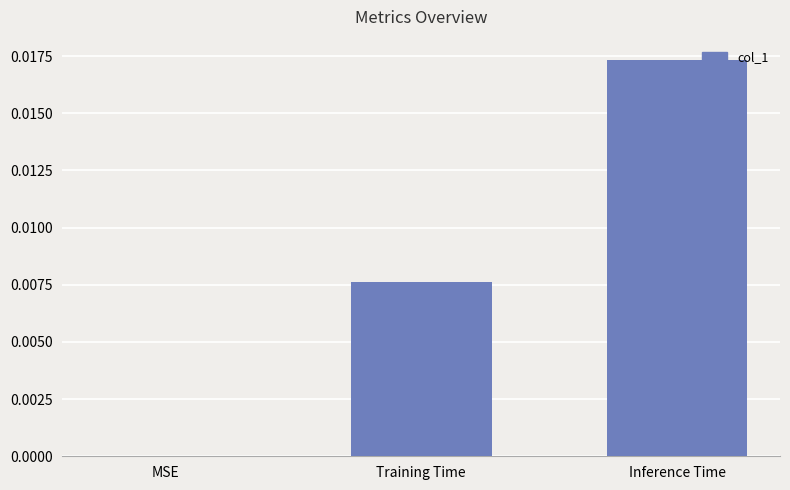

Between MSE and Training Time, which is larger?

Training Time